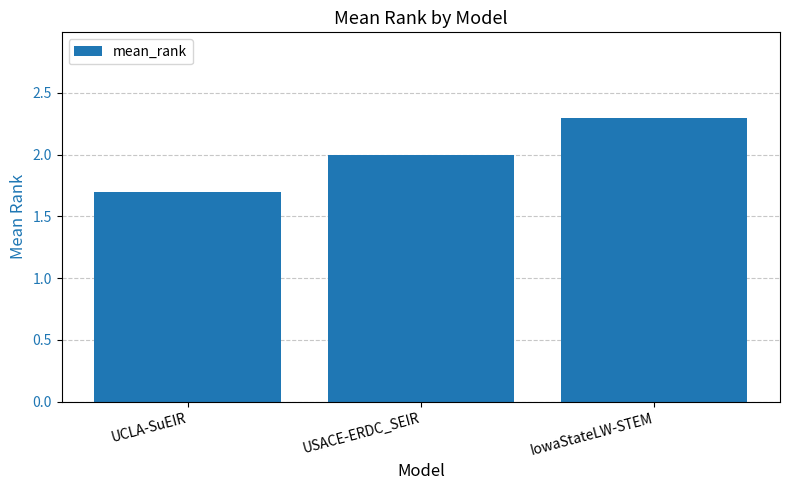

What is the approximate value at UCLA-SuEIR?

1.7